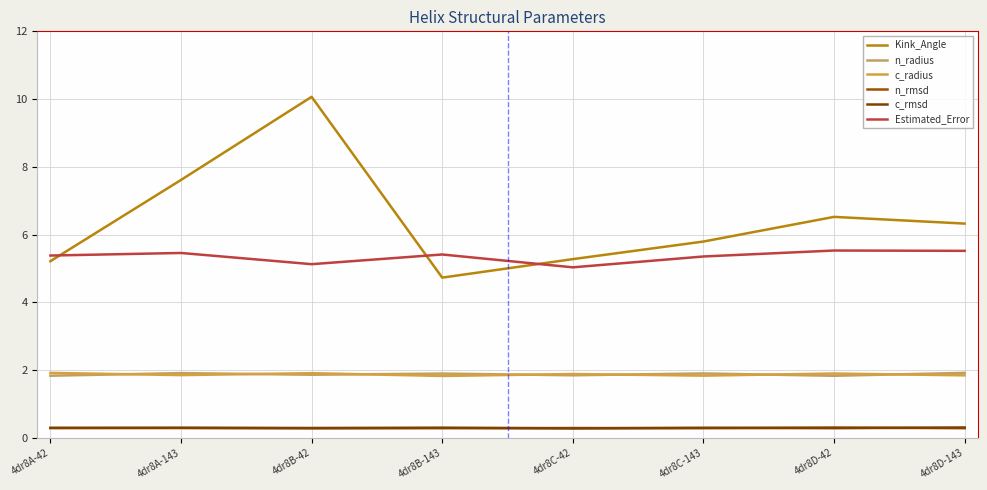

Reading left to right, extract all data points from this chart.

Kink_Angle: 5.2	7.6	10.1	4.7	5.3	5.8	6.5	6.3
n_radius: 1.8	1.9	1.9	1.9	1.8	1.9	1.8	1.9
c_radius: 1.9	1.9	1.9	1.8	1.9	1.8	1.9	1.8
n_rmsd: 0.3	0.3	0.3	0.3	0.3	0.3	0.3	0.3
c_rmsd: 0.3	0.3	0.3	0.3	0.3	0.3	0.3	0.3
Estimated_Error: 5.4	5.5	5.1	5.4	5.0	5.4	5.5	5.5